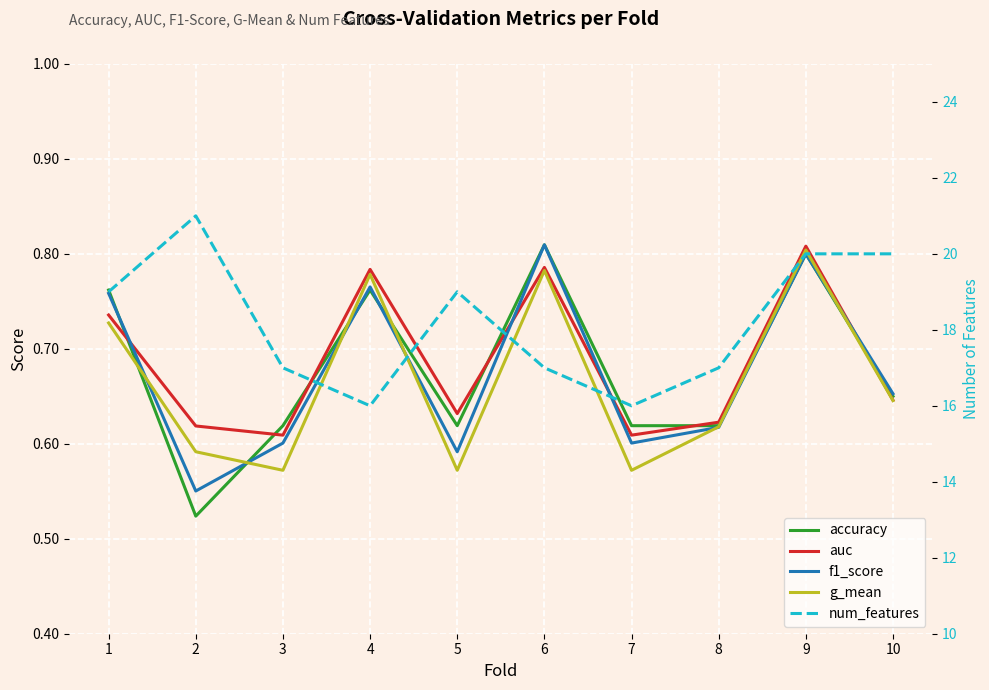

How many categories are shown in the chart?

10